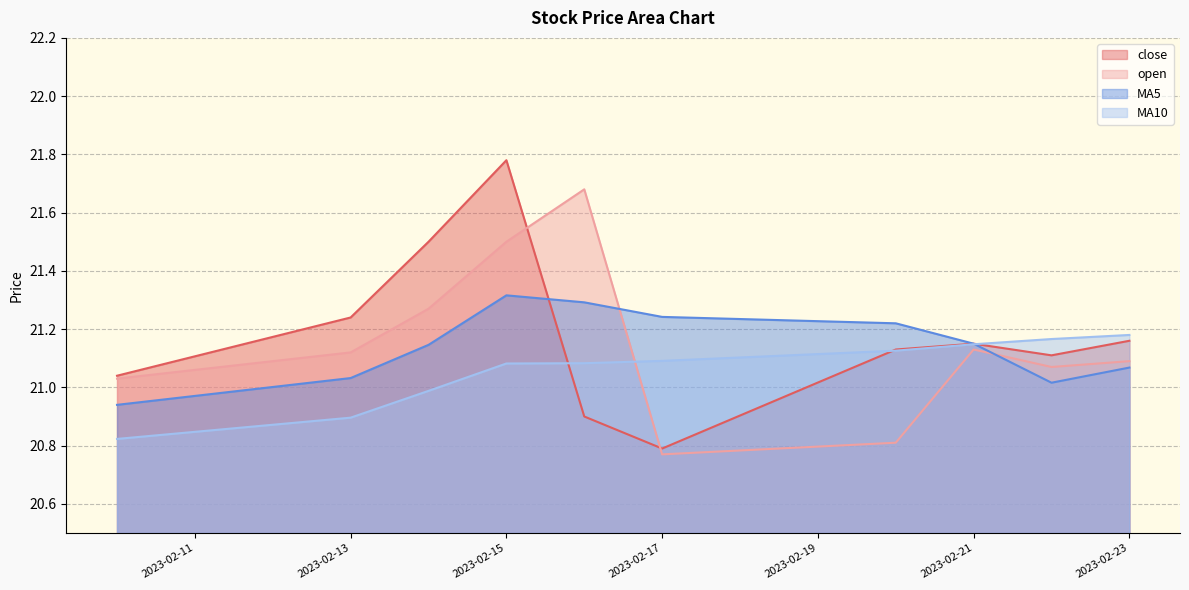

How many values in the MA5 series exceed 21?

9